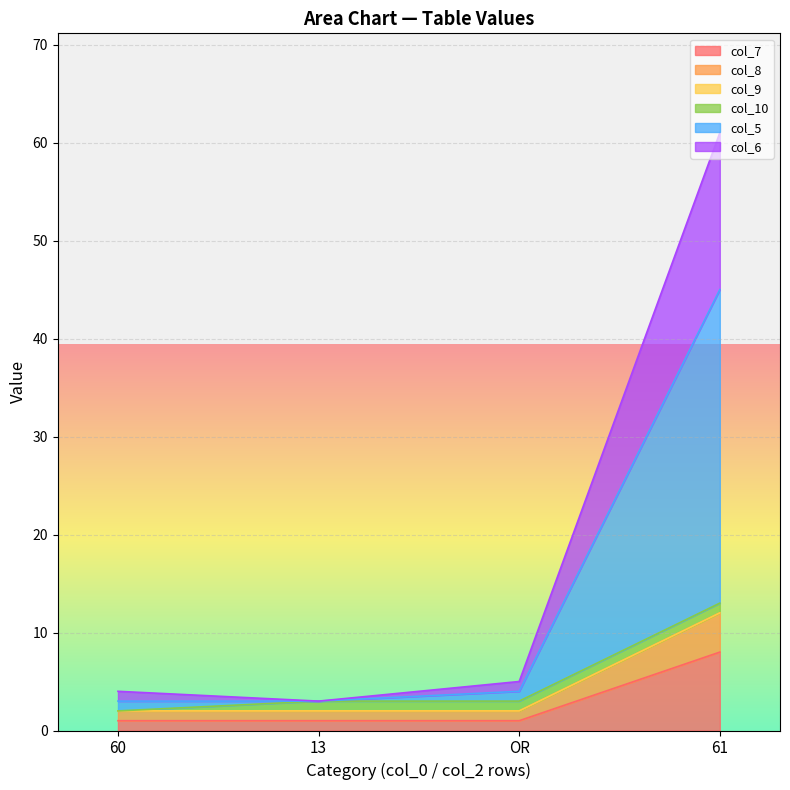

Is it true that col_5 equals 5 at 13?

False